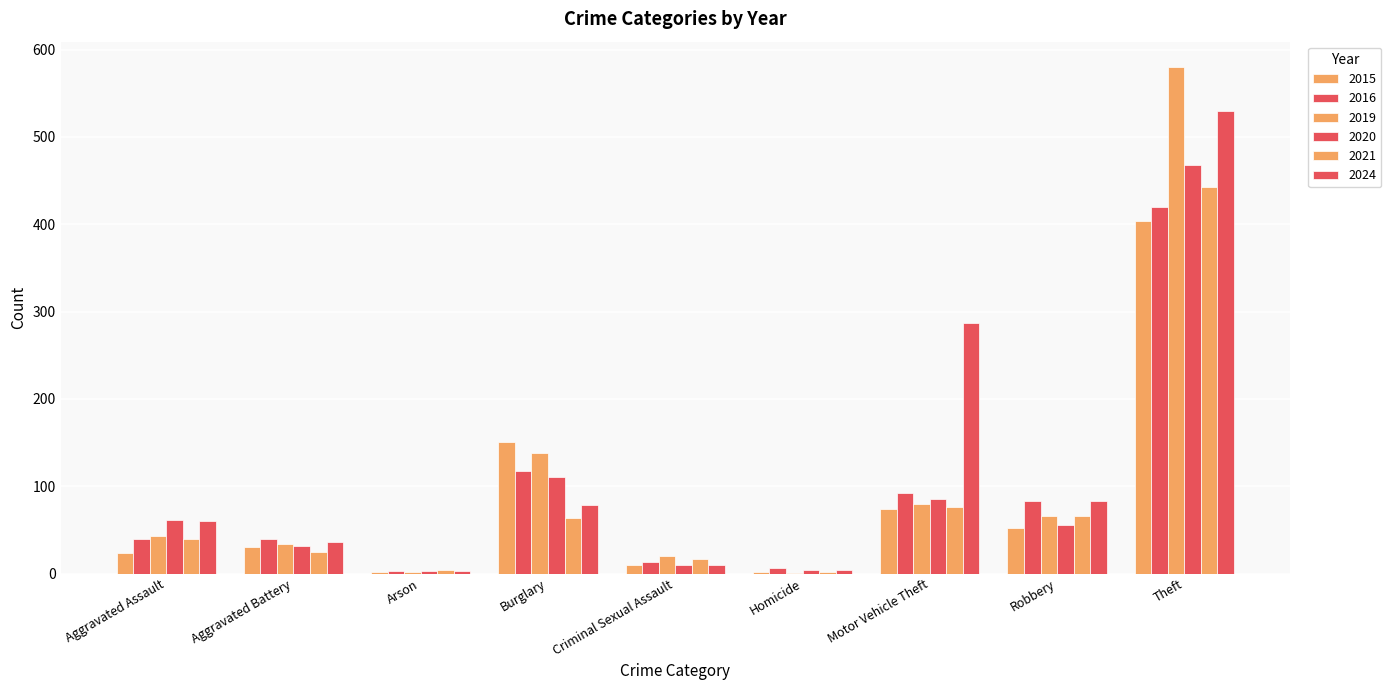

Is the value of 2020 at Theft greater than the value of 2016 at Arson?

Yes